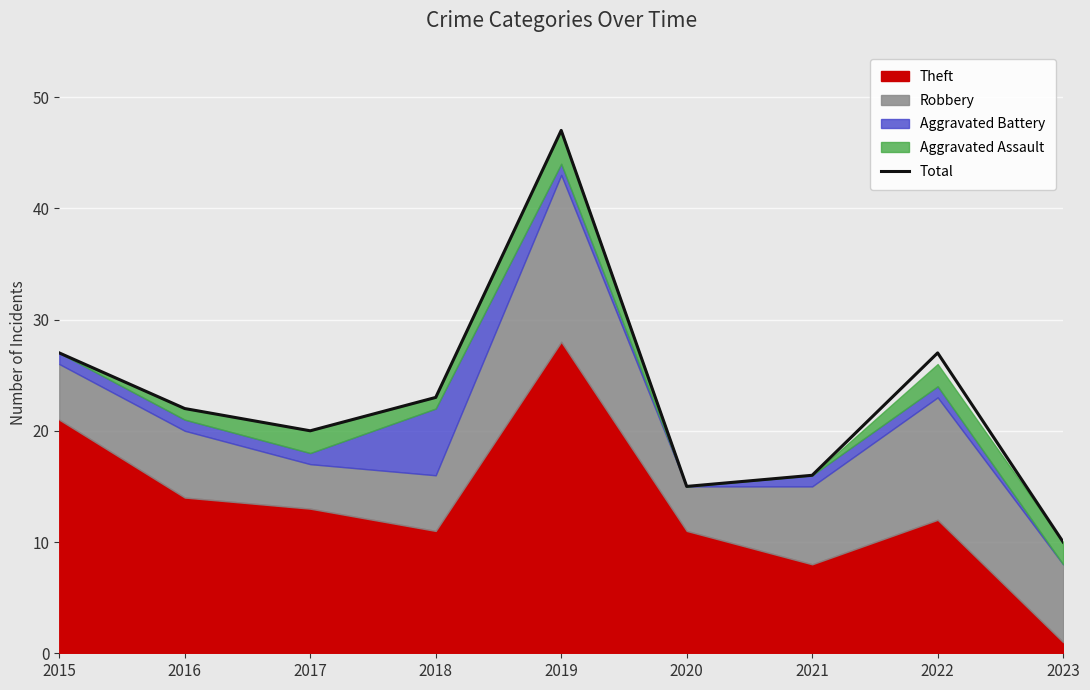

How many interior local valleys (lower than both neighbors) does the data have?

2